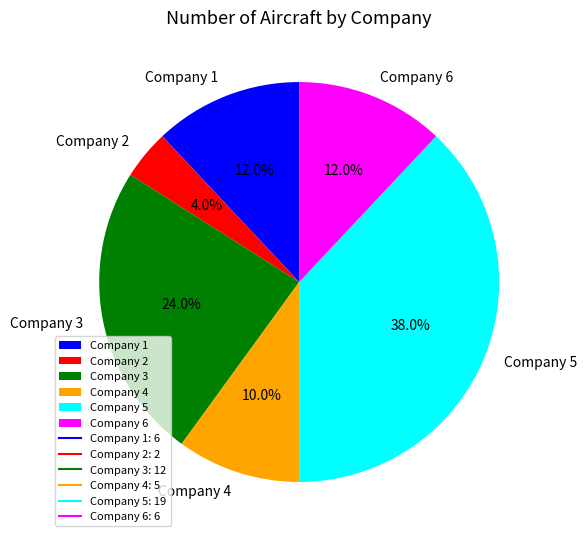

Which has a higher value, Company 1 or Company 2?

Company 1